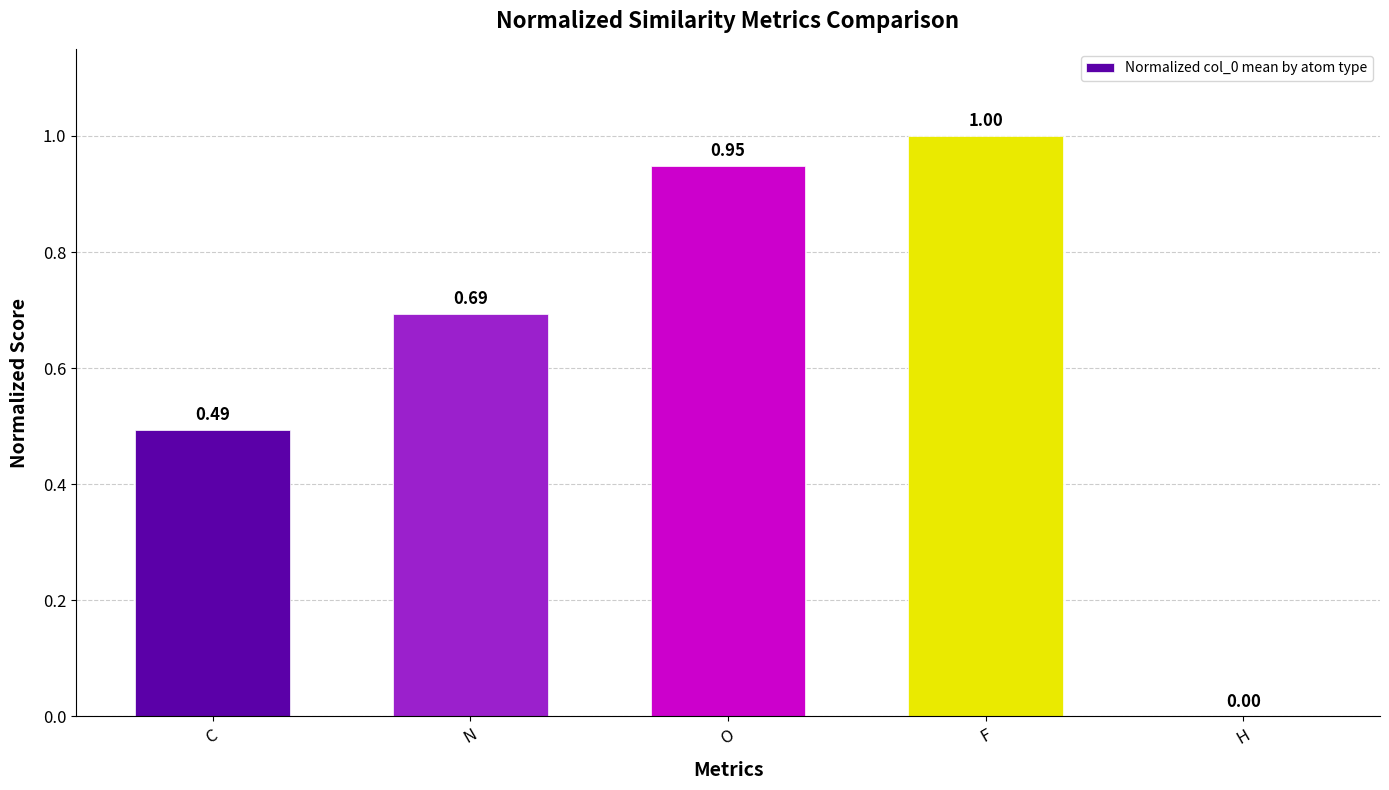

What is the sum of all values?

3.1